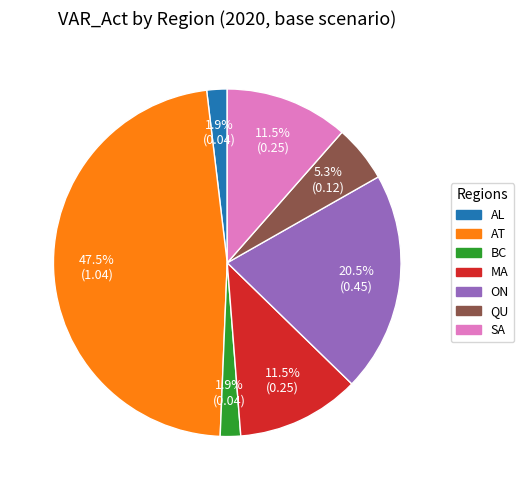

Is it true that BC is 16% of the pie?

False